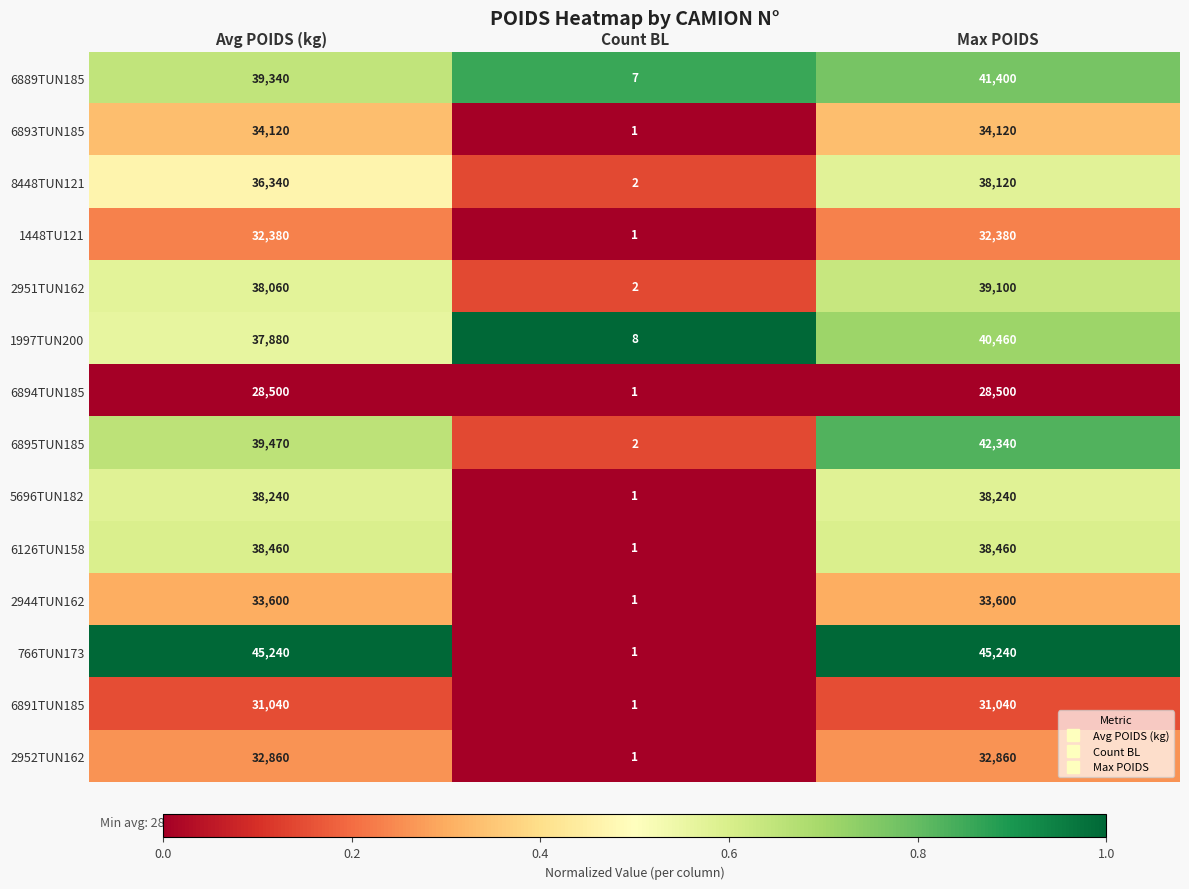

What is the total value across all series at Avg POIDS (kg)?

505530